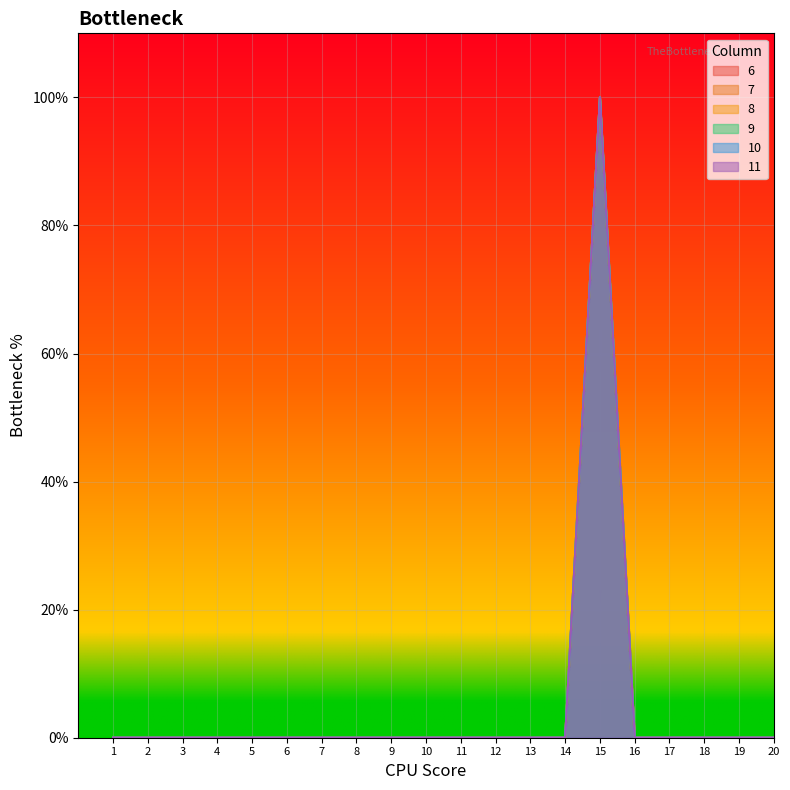

True or false: 7 and 10 intersect in this chart.

False